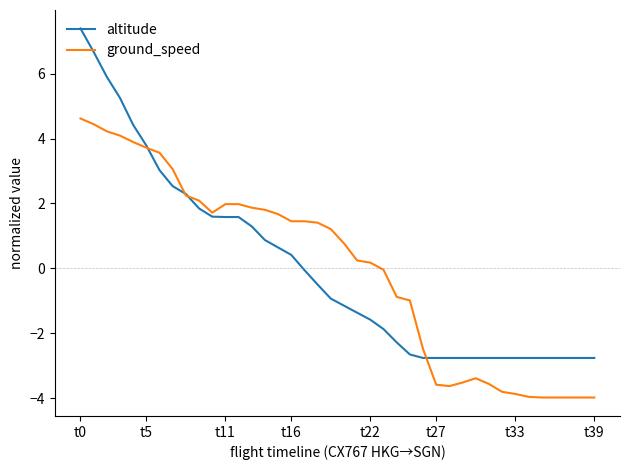

What is the minimum value for altitude?

-2.8